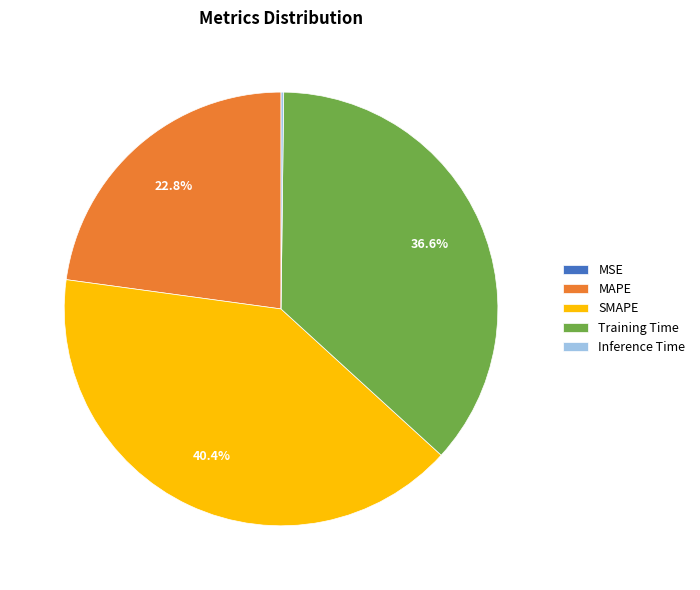

To the nearest percent, what percentage of the pie is MAPE?

23%